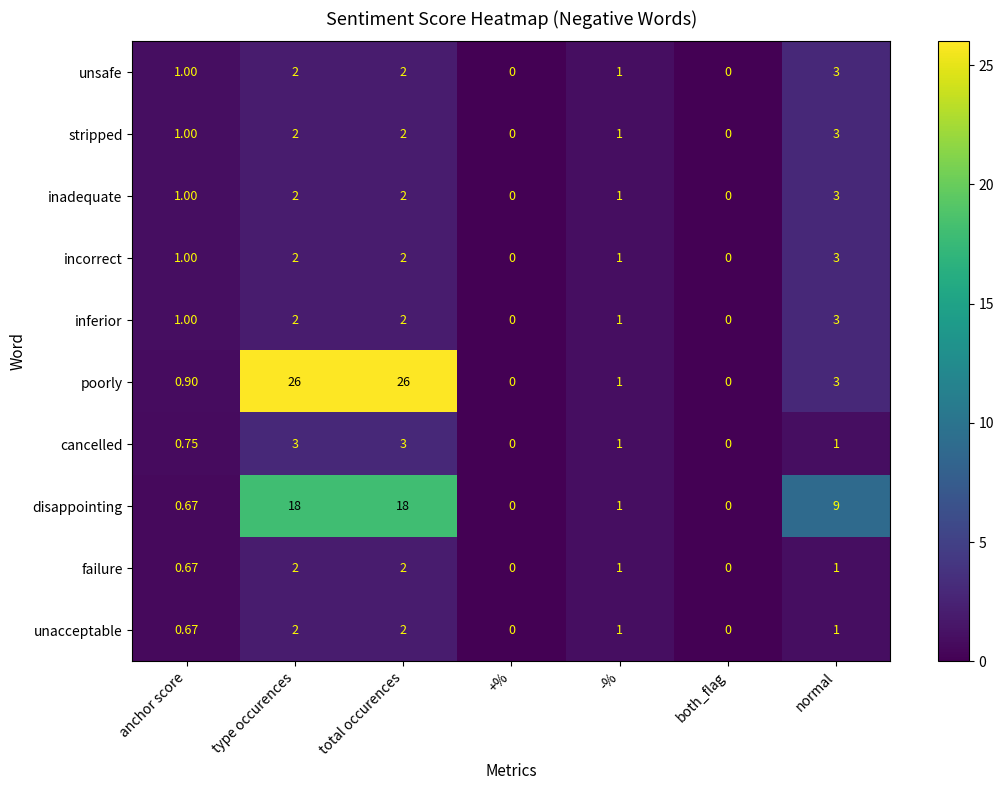

What is the maximum value shown in the chart?

26.0